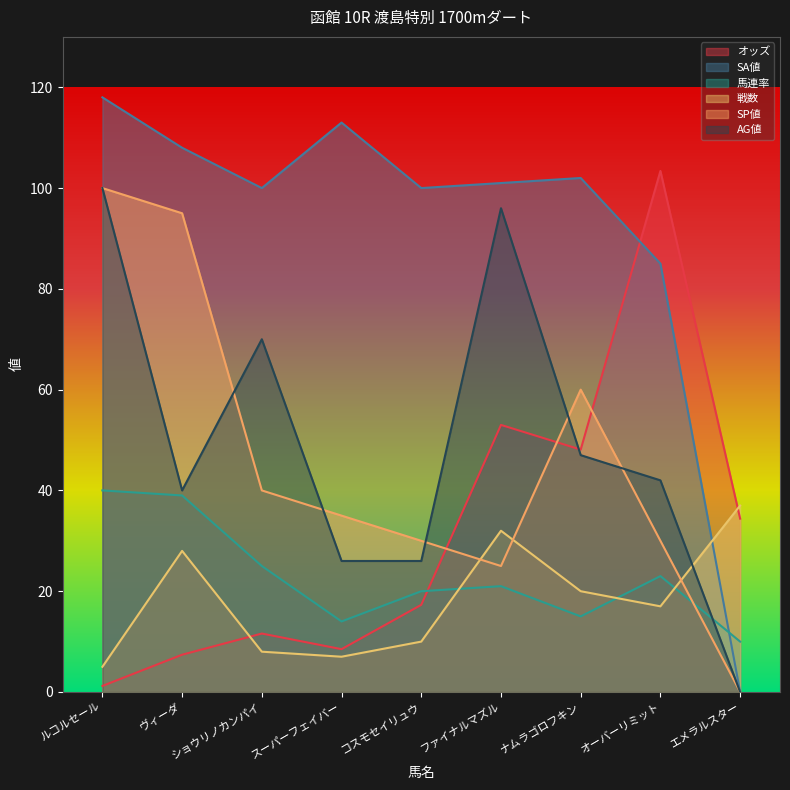

How many data points in AG値 are less than 42?

4